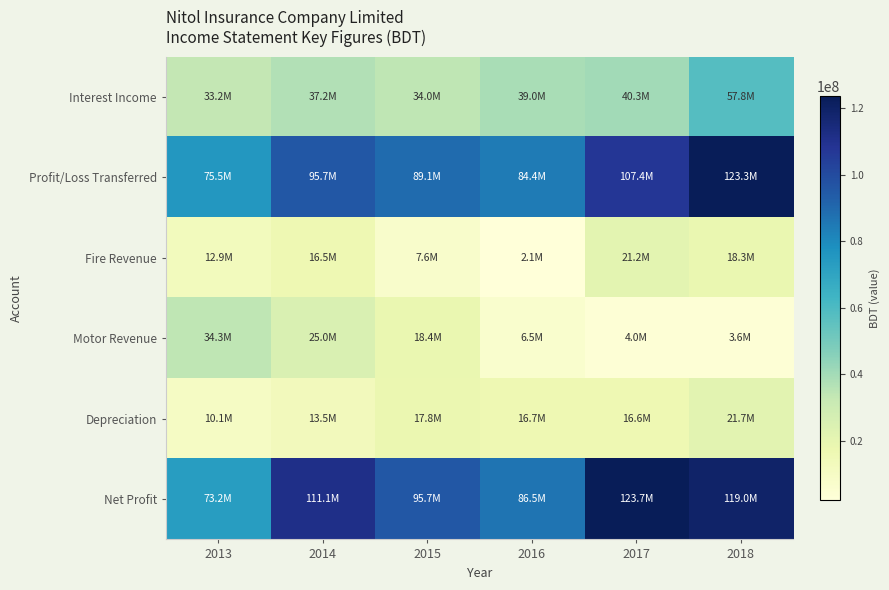

Count the number of categories in the chart.

6